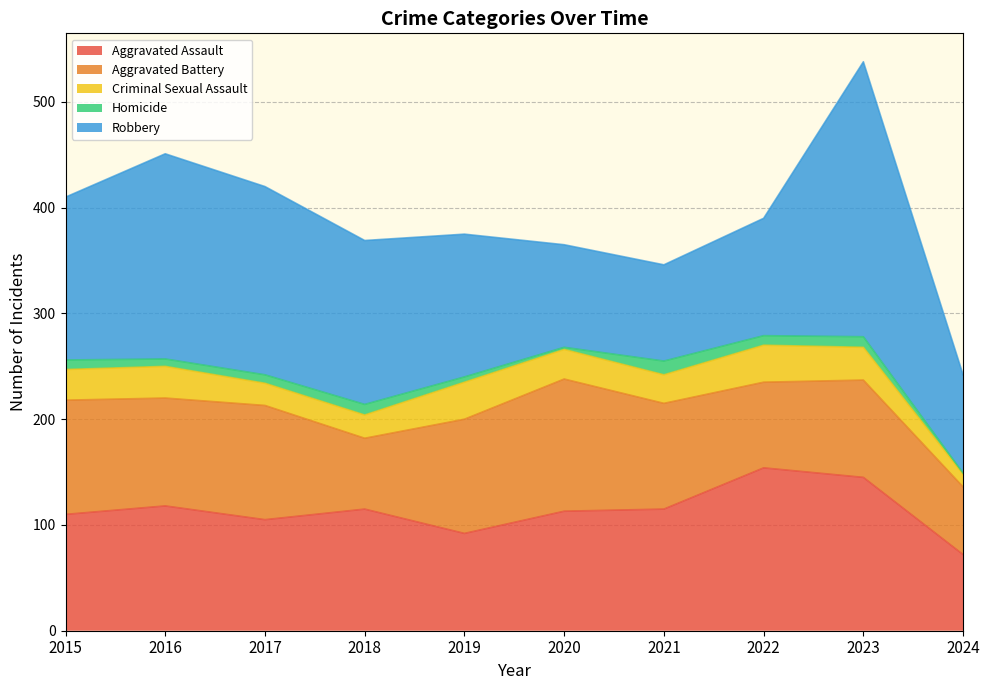

Which category has the highest value in the Aggravated Battery series?

2020